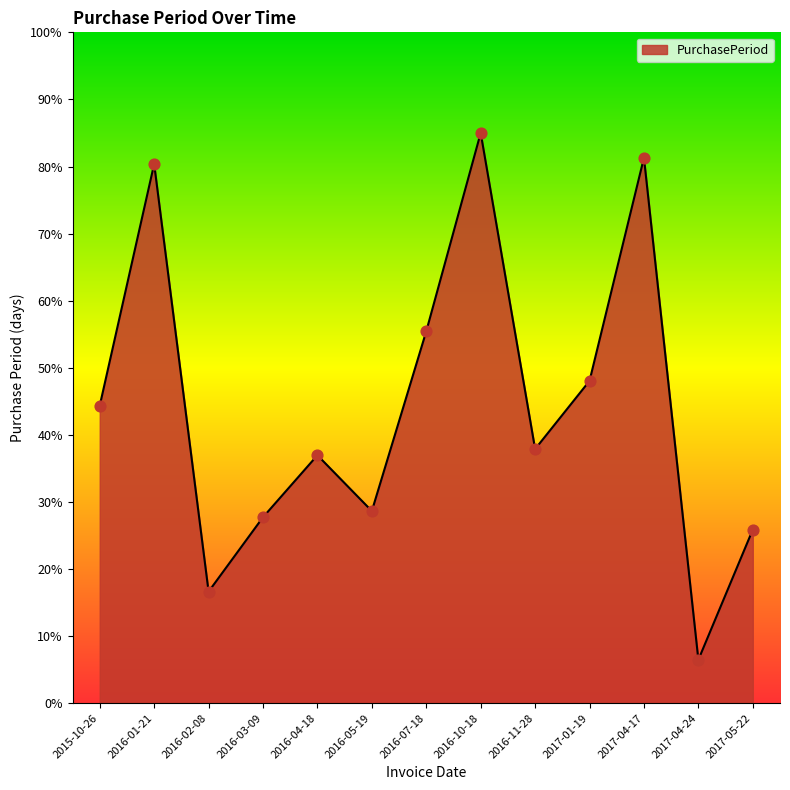

Between 2016-07-18 and 2017-01-19, which is larger?

2016-07-18